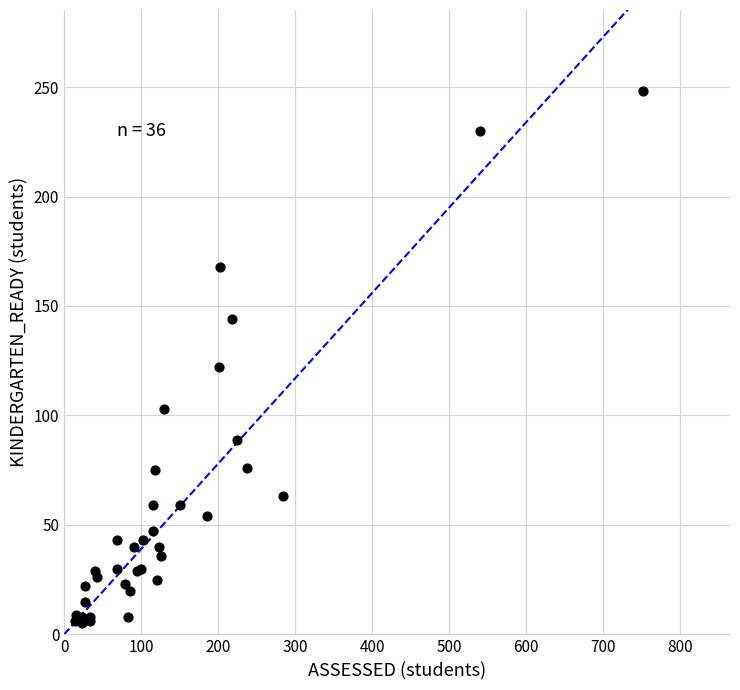

What Y value in the scatter plot is closest to 126?

122